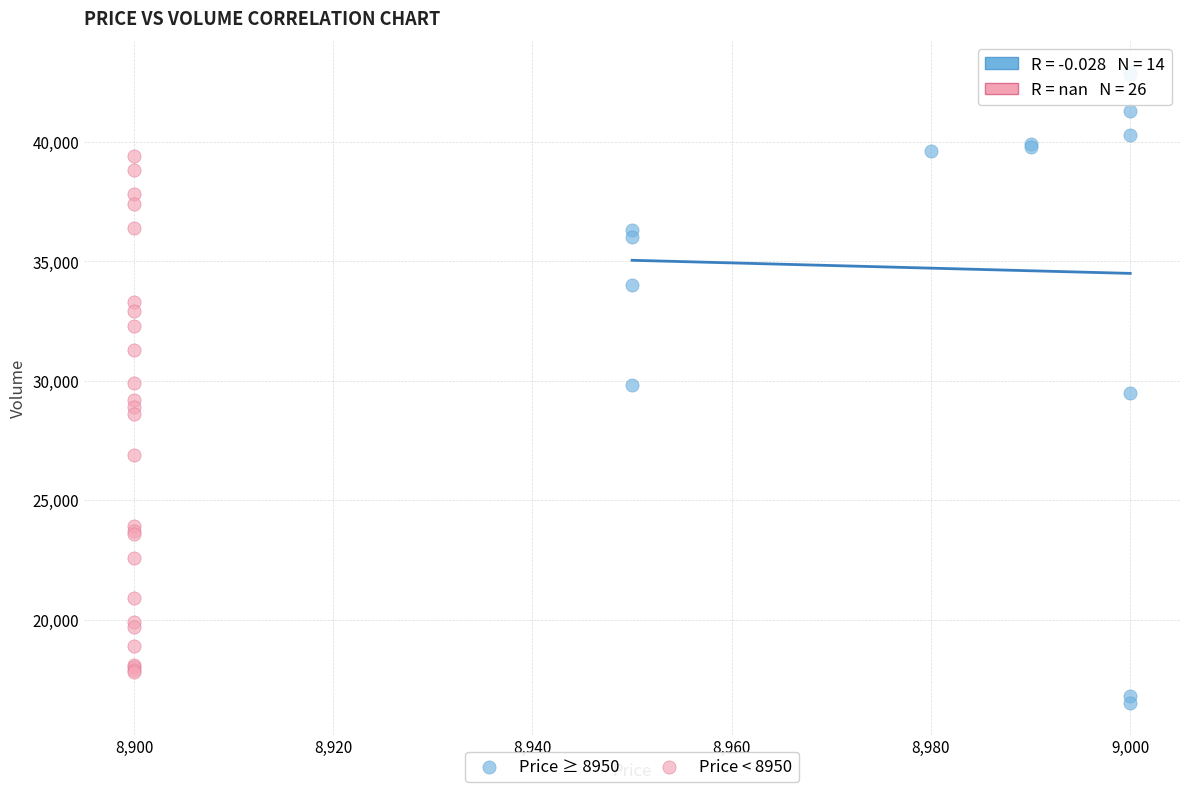

Which series reaches the maximum Y coordinate?

Price ≥ 8950